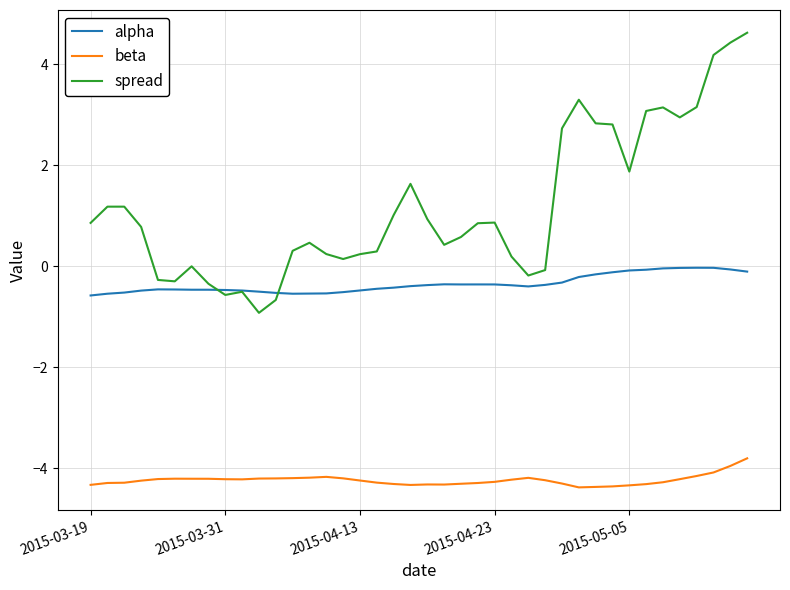

List the series in order of their overall mean, lowest first.

beta, alpha, spread